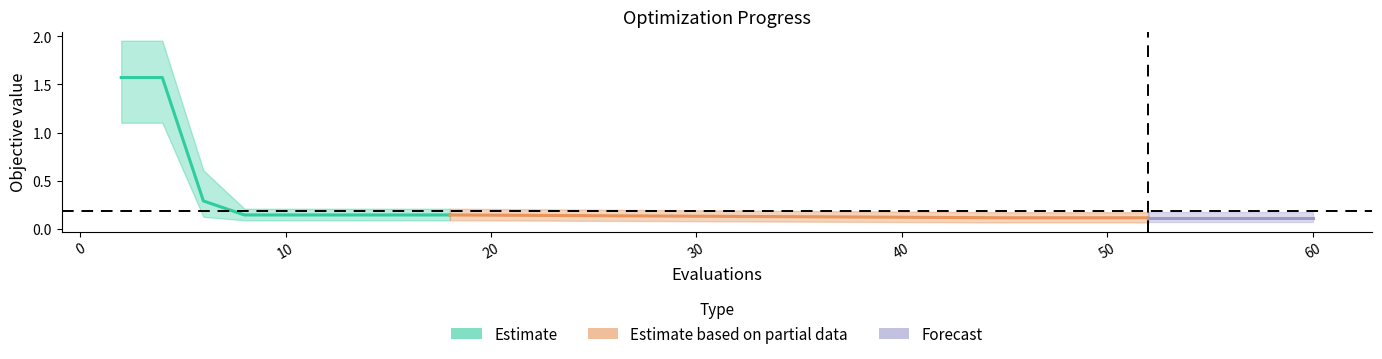

True or false: best and worst intersect in this chart.

False